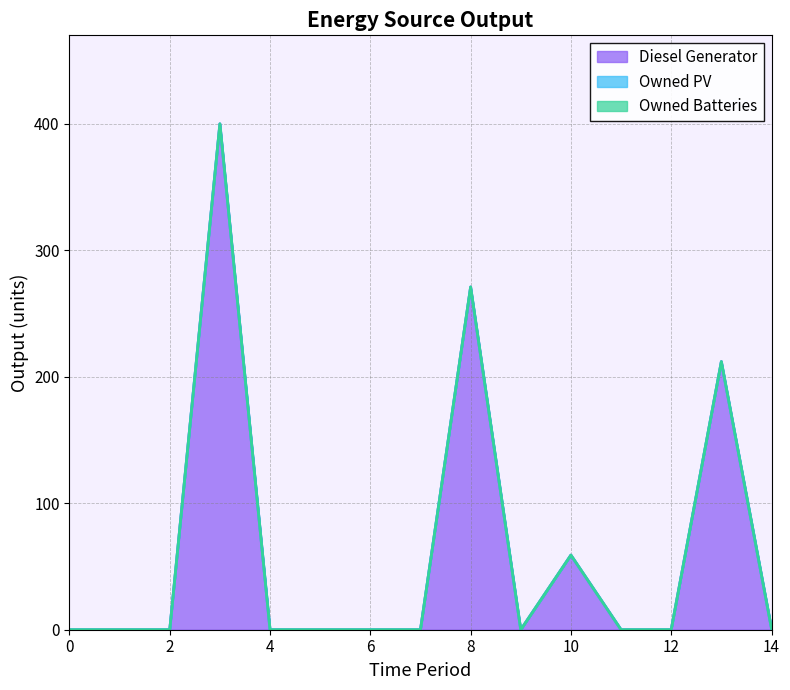

How many values in Diesel Generator are above zero?

5